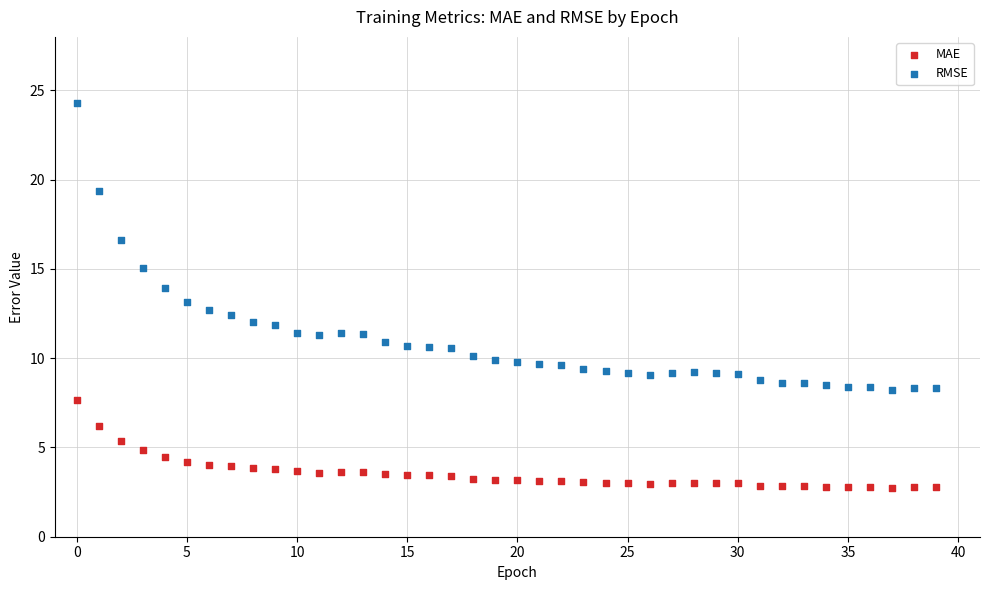

In the RMSE series, what Y value is closest to 16?

16.6